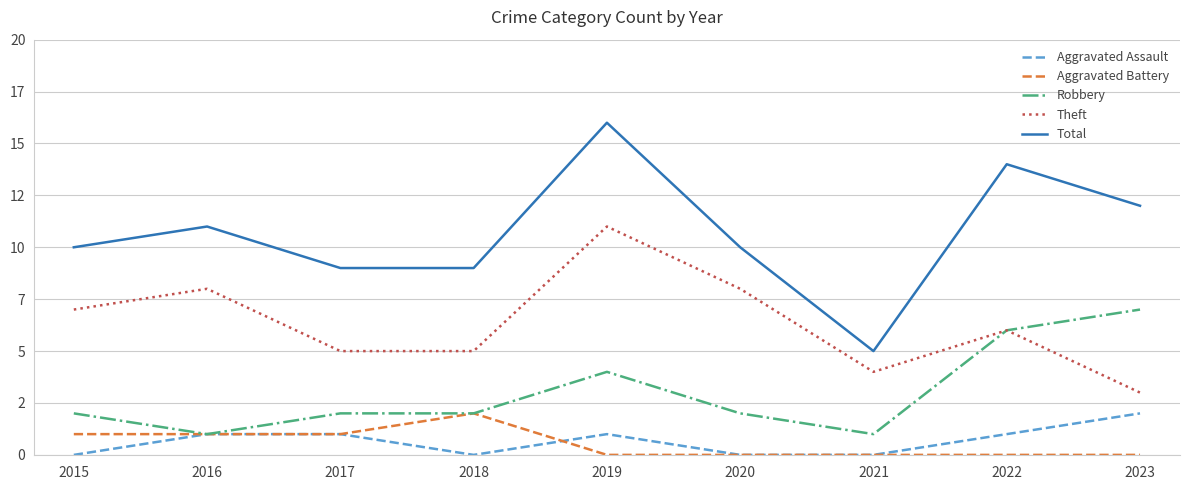

True or false: Total and Theft cross at least once.

False